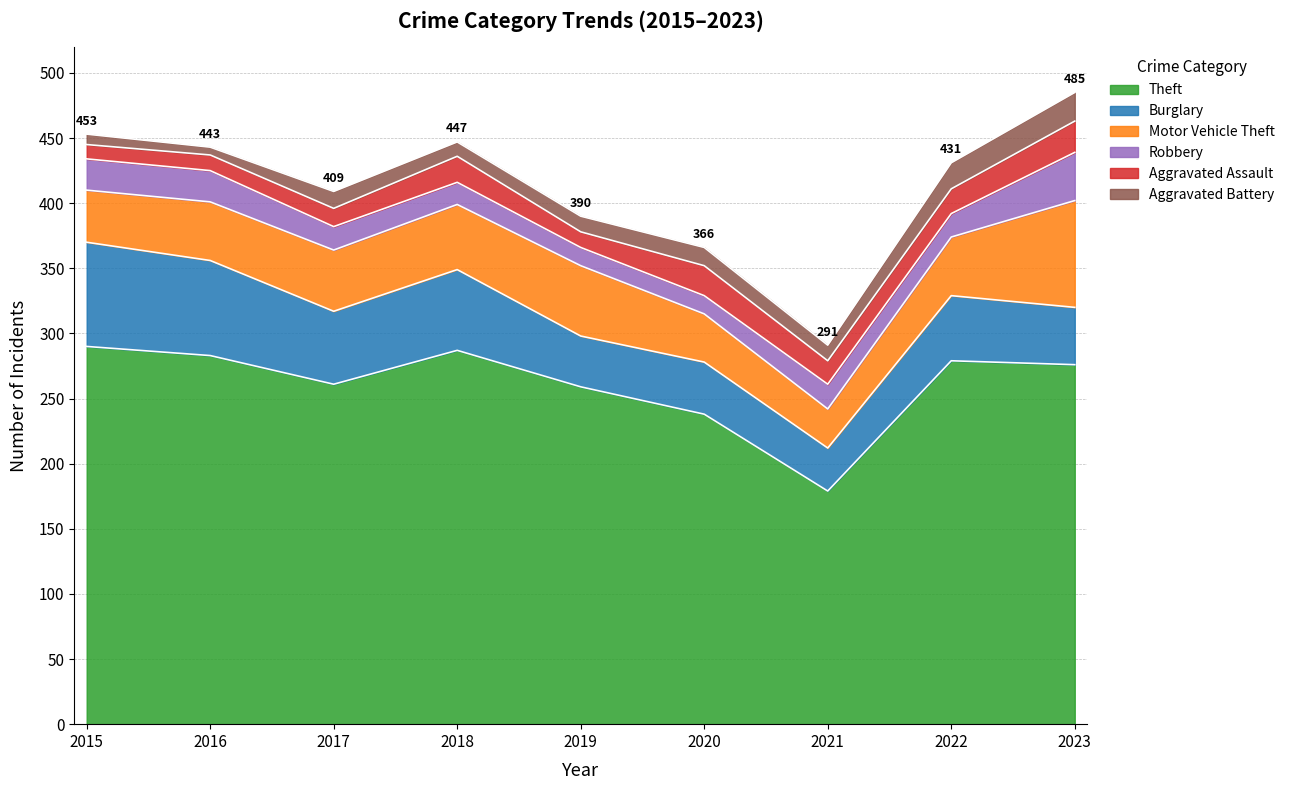

What are all the series names shown in the legend?

Theft, Burglary, Motor Vehicle Theft, Robbery, Aggravated Assault, Aggravated Battery